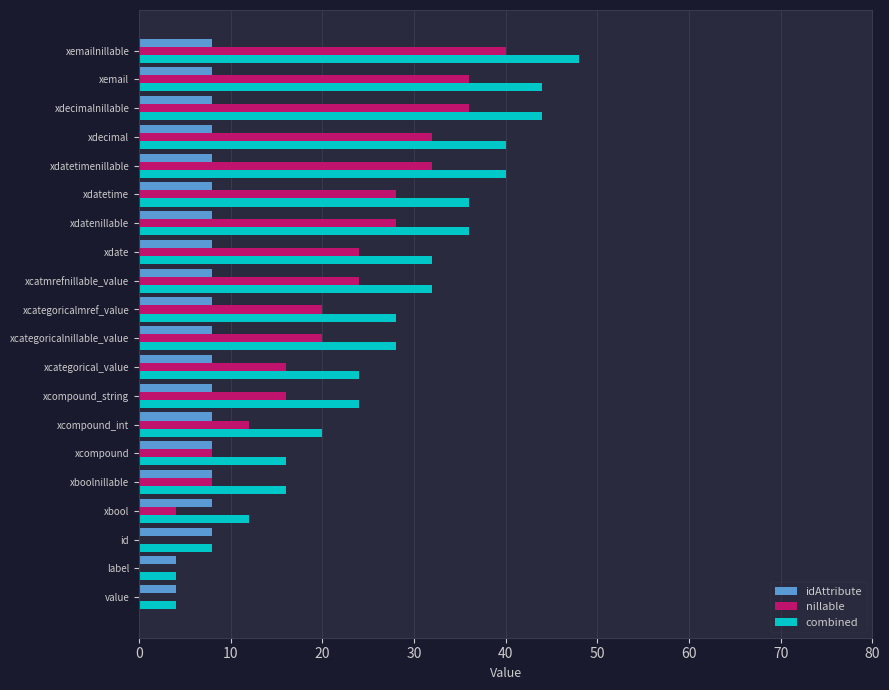

What is the sum of all combined values?

536